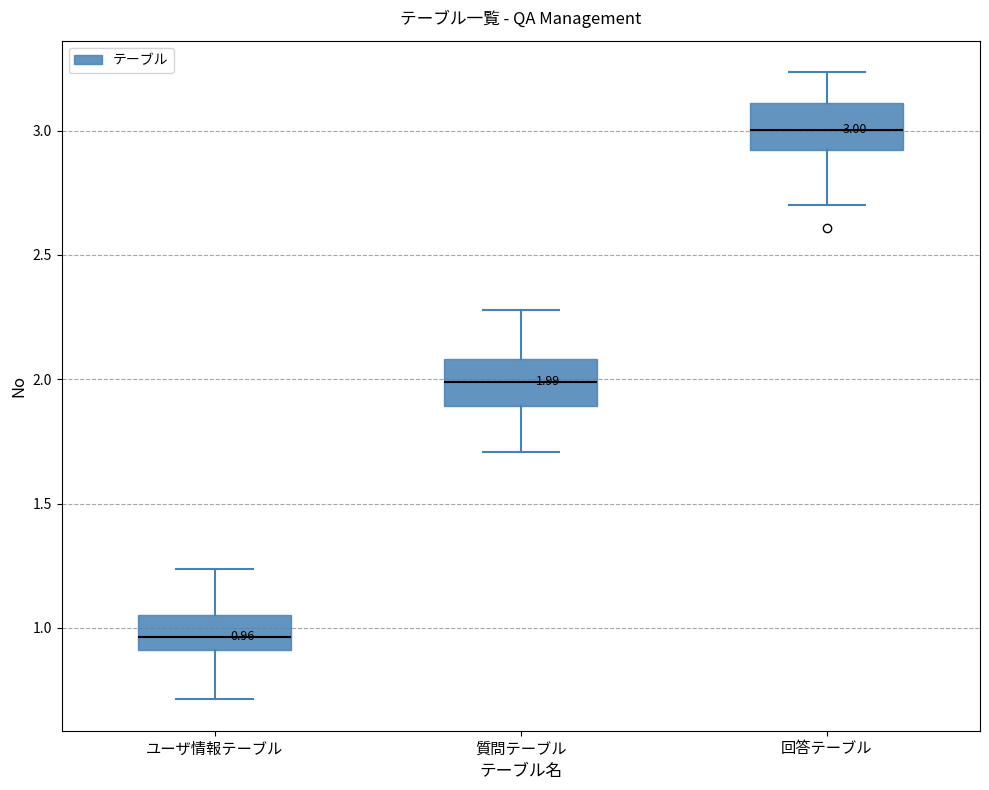

Which box's median line is the highest?

回答テーブル